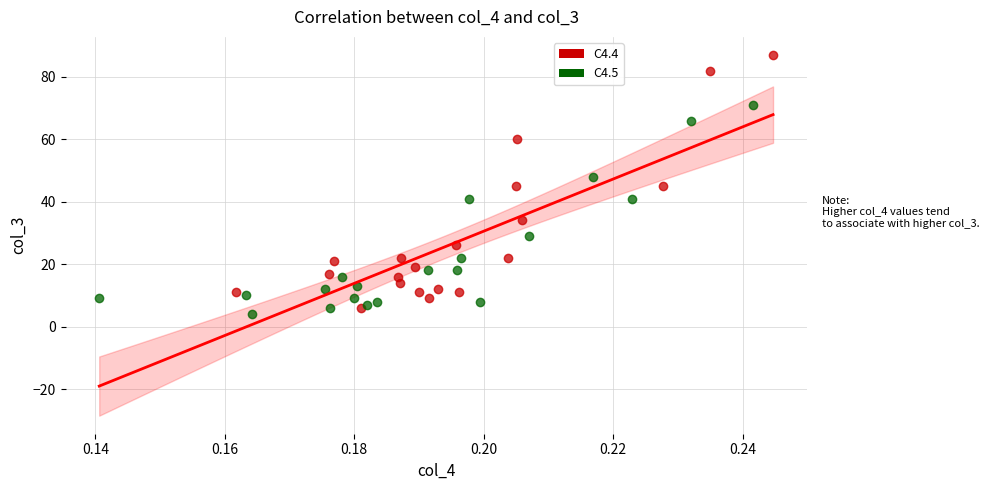

Which series has the largest Y range (max minus min)?

C4.4